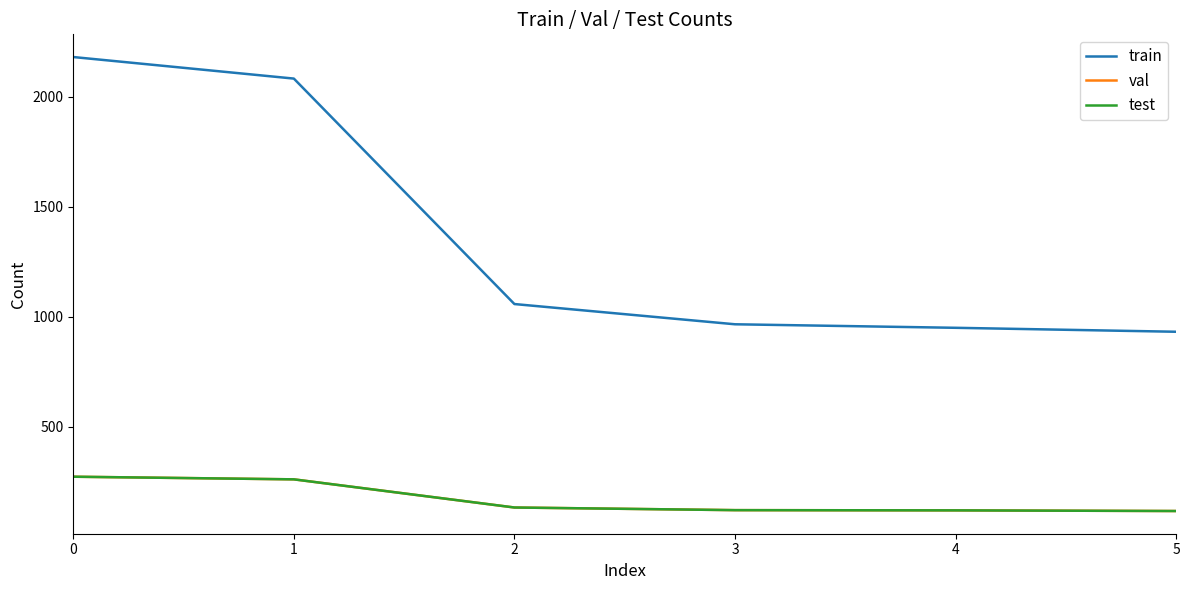

What is the value of the test point at the 3rd from the left?

132